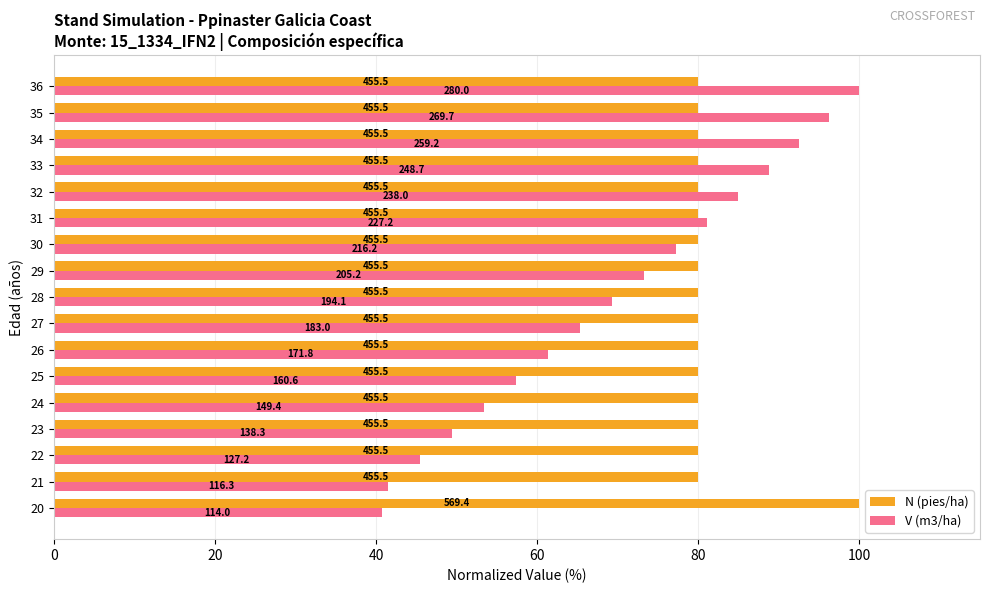

Which series has the largest total across all categories?

N (pies/ha)